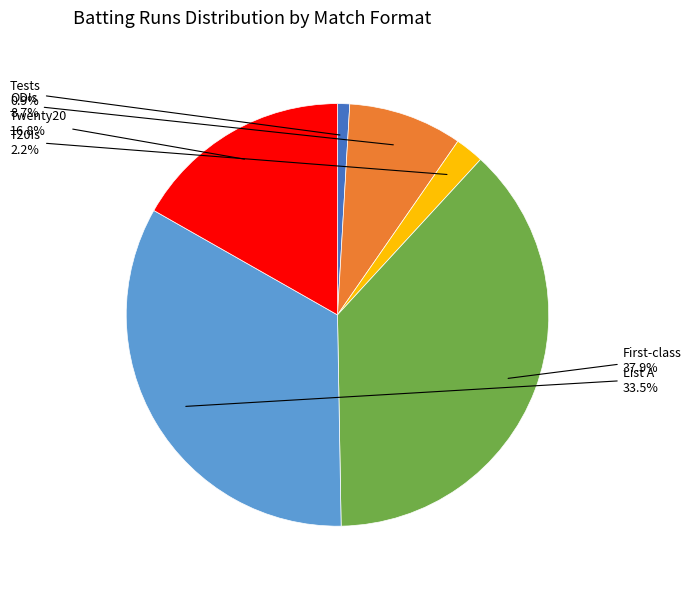

Is there a majority slice in this chart?

No